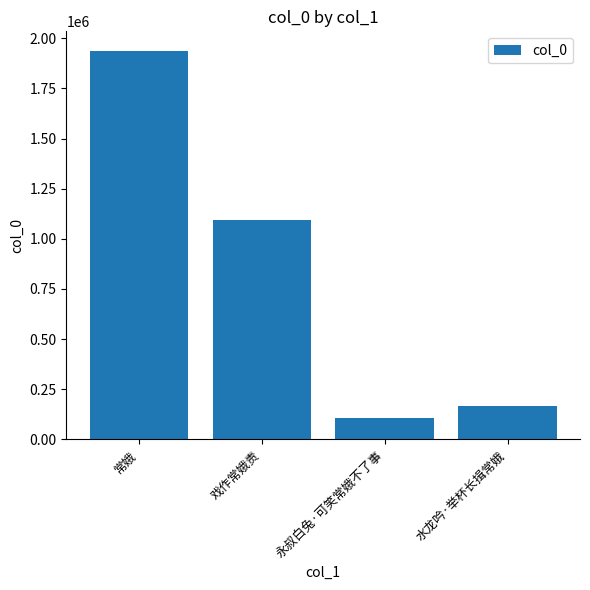

Reading left to right, transcribe all the data shown in this chart.

1938131	1094904	105488	164336